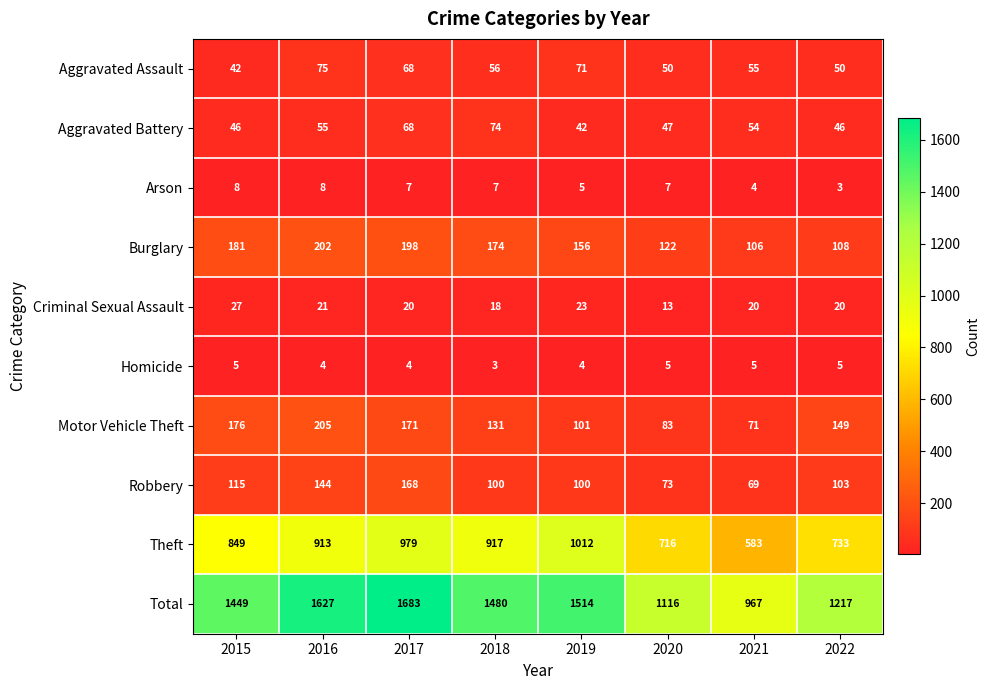

What is the minimum value shown in the chart?

3